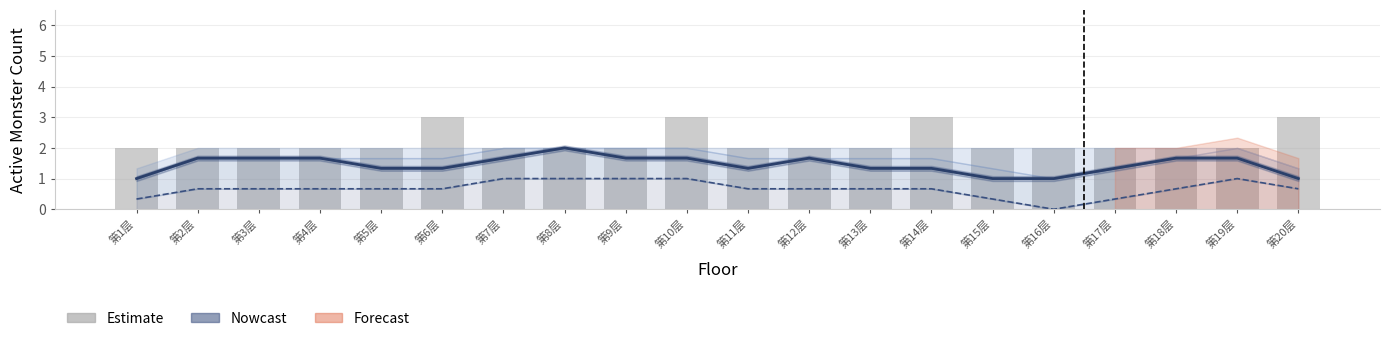

Count the number of values greater than 2.

4